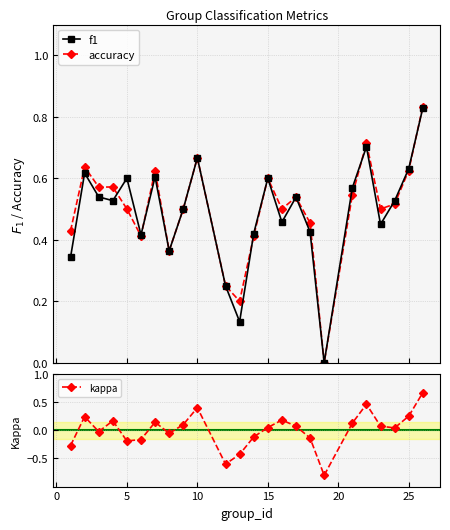

In kappa, how many points are lower than both neighbors (excluding endpoints)?

6